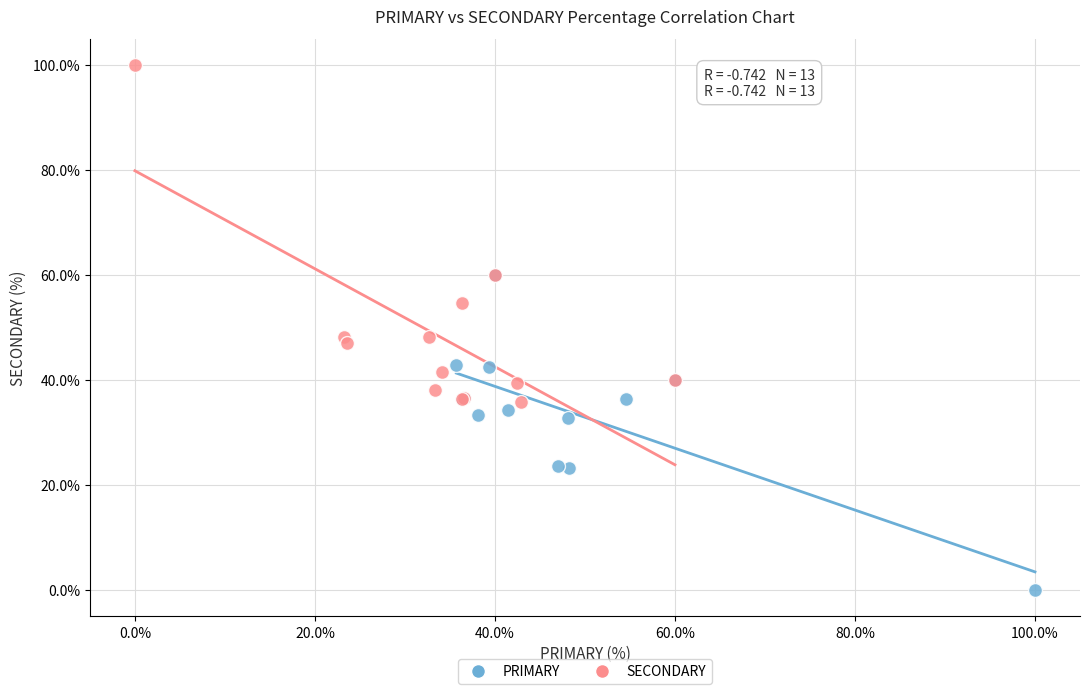

Which series reaches the minimum Y coordinate?

PRIMARY